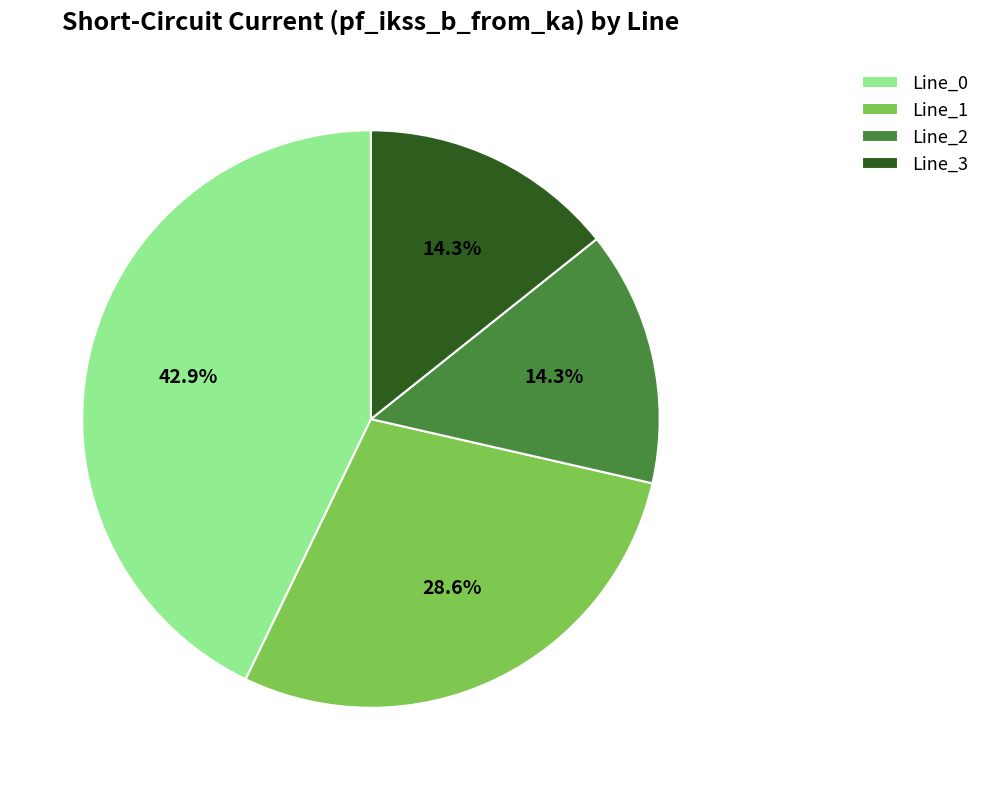

Which slice is the largest?

Line_0